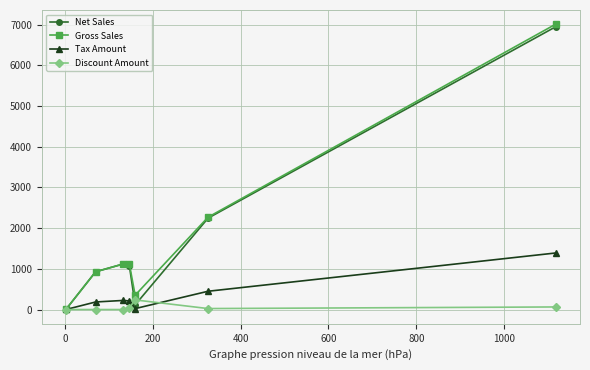

What is the highest value of the Tax Amount series?

1388.8